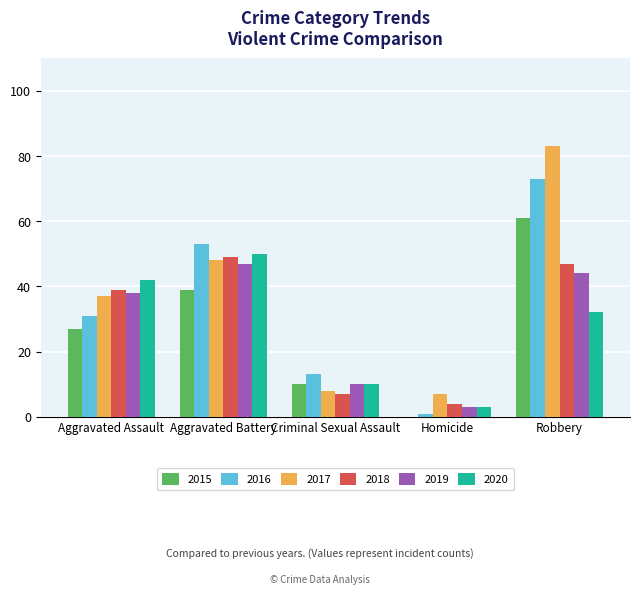

What is the sum of the 2016 values at Aggravated Battery and Robbery?

126